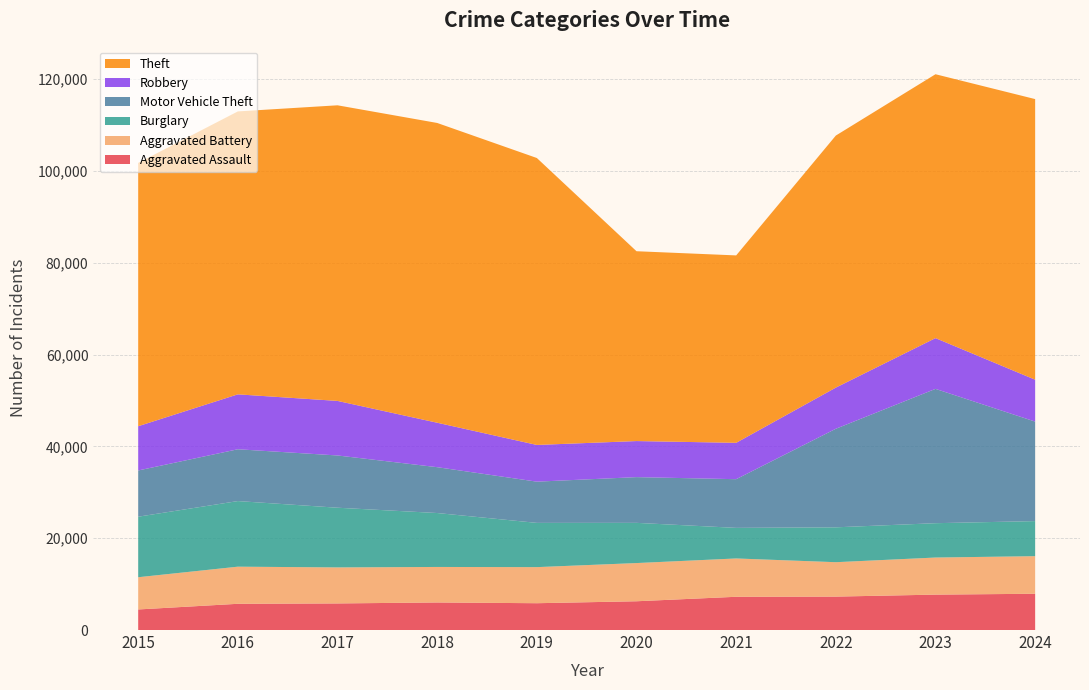

Reading left to right, transcribe all the data shown in this chart.

Aggravated Assault: 2015=4480	2016=5713	2017=5793	2018=6002	2019=5841	2020=6265	2021=7242	2022=7281	2023=7712	2024=7900
Aggravated Battery: 2015=7019	2016=8085	2017=7845	2018=7735	2019=7858	2020=8320	2021=8346	2022=7493	2023=8077	2024=8185
Burglary: 2015=13184	2016=14289	2017=13001	2018=11747	2019=9638	2020=8758	2021=6661	2022=7594	2023=7481	2024=7640
Motor Vehicle Theft: 2015=10068	2016=11285	2017=11380	2018=9985	2019=8978	2020=9959	2021=10605	2022=21467	2023=29254	2024=21673
Robbery: 2015=9638	2016=11960	2017=11881	2018=9681	2019=7995	2020=7855	2021=7920	2022=8964	2023=11053	2024=9121
Theft: 2015=57352	2016=61623	2017=64386	2018=65290	2019=62497	2020=41346	2021=40819	2022=54895	2023=57475	2024=61120